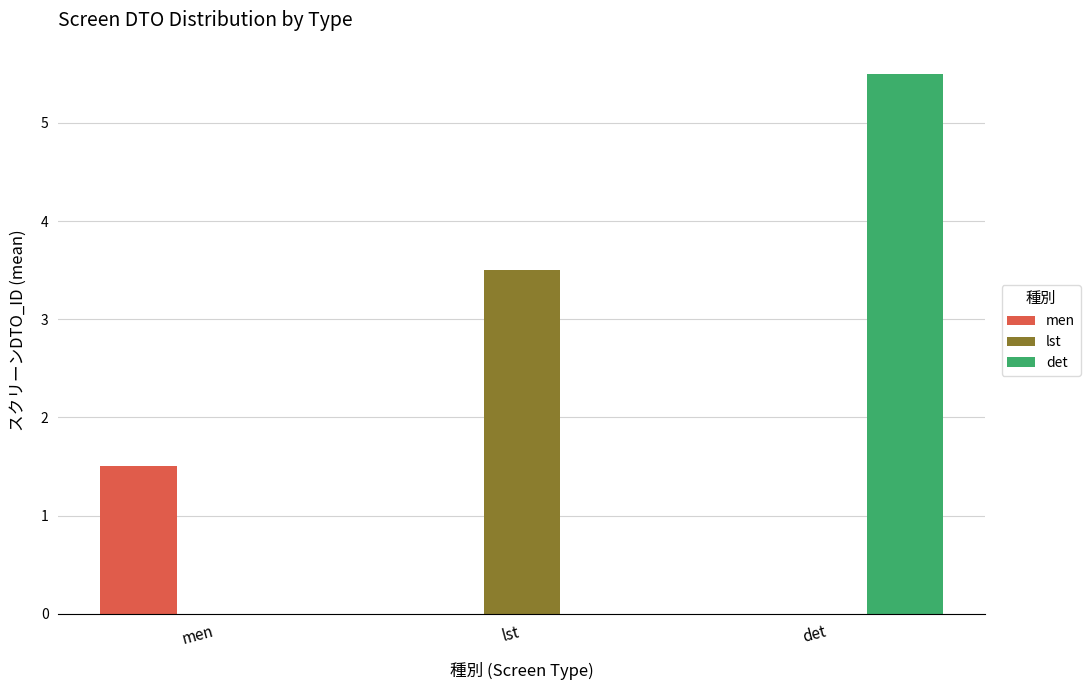

Are the bars grouped side by side (vs. stacked)?

Yes